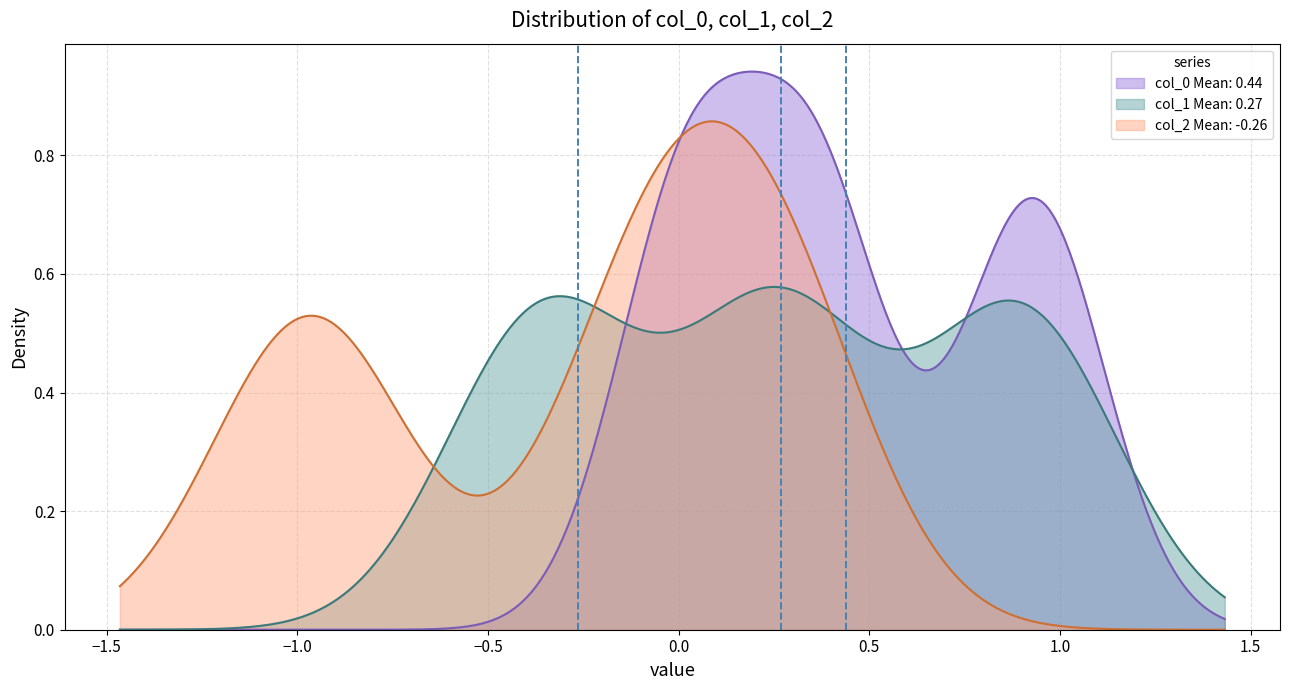

What are all the series names shown in the legend?

col_0, col_1, col_2